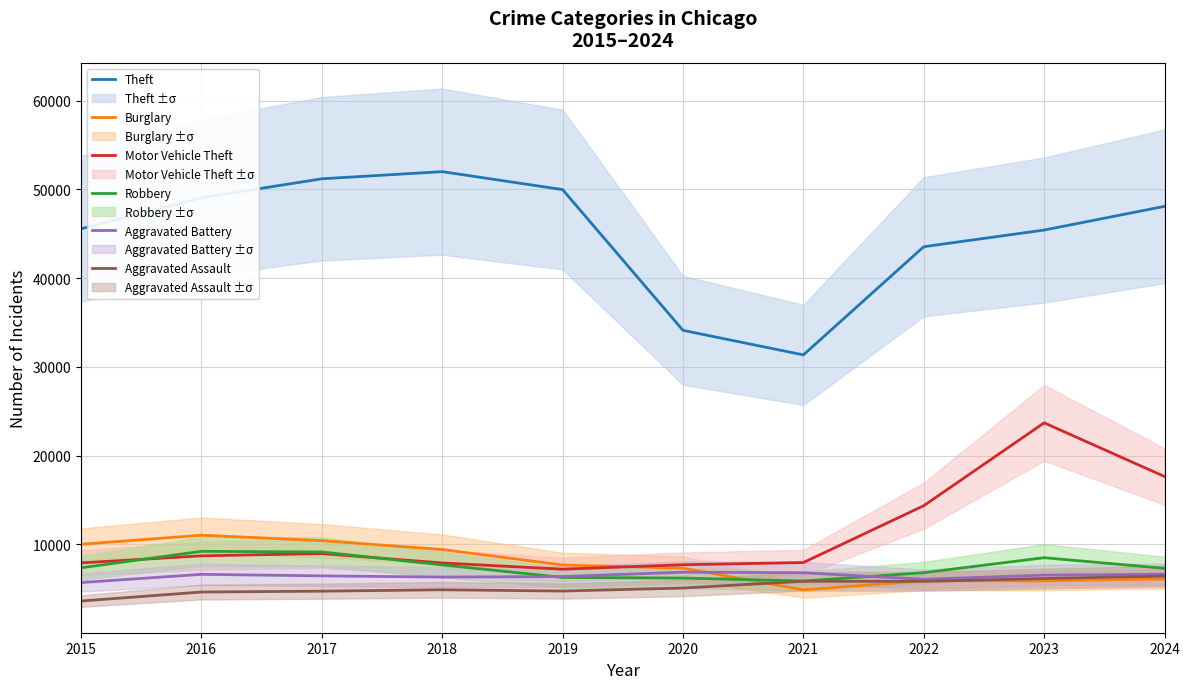

What is the maximum value shown in the chart?

51995